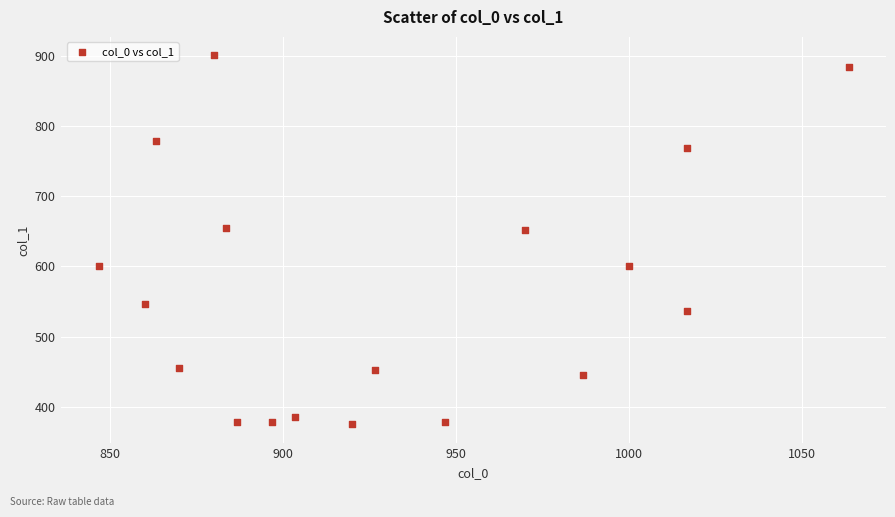

What is the range of X values (max minus min)?

216.7